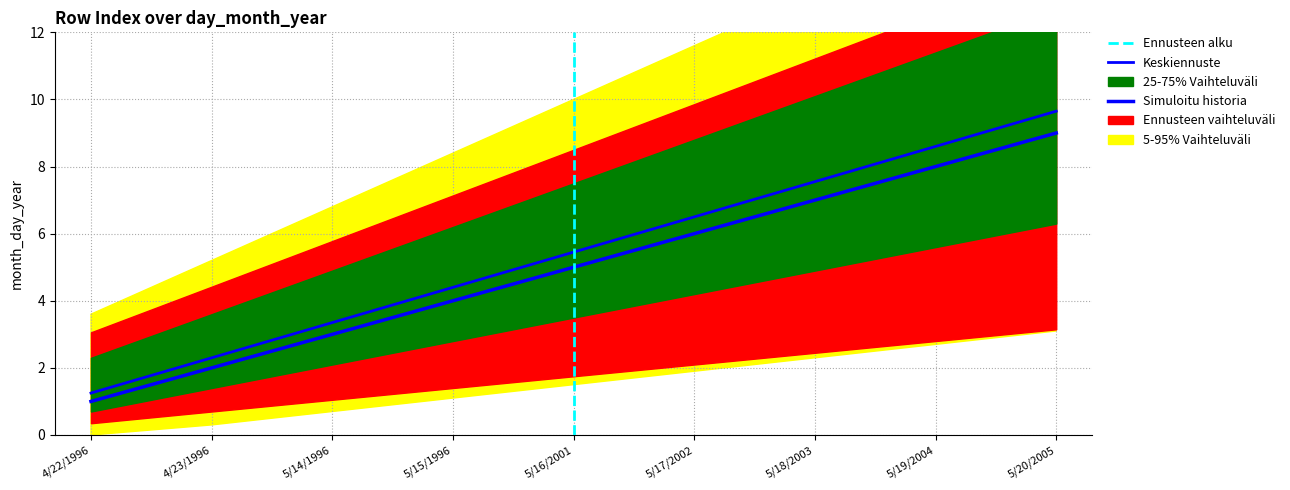

Is it true that the value at 4/23/1996 is 2.3?

True